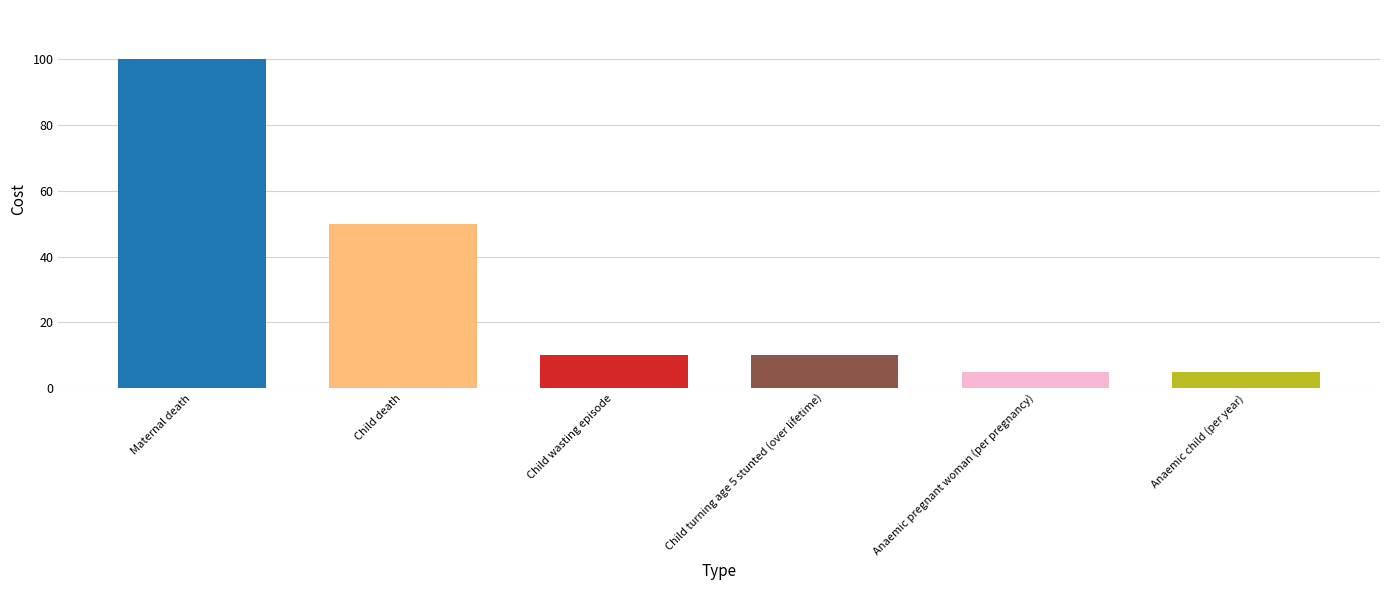

Which has a higher value, Child wasting episode or Anaemic pregnant woman (per pregnancy)?

Child wasting episode